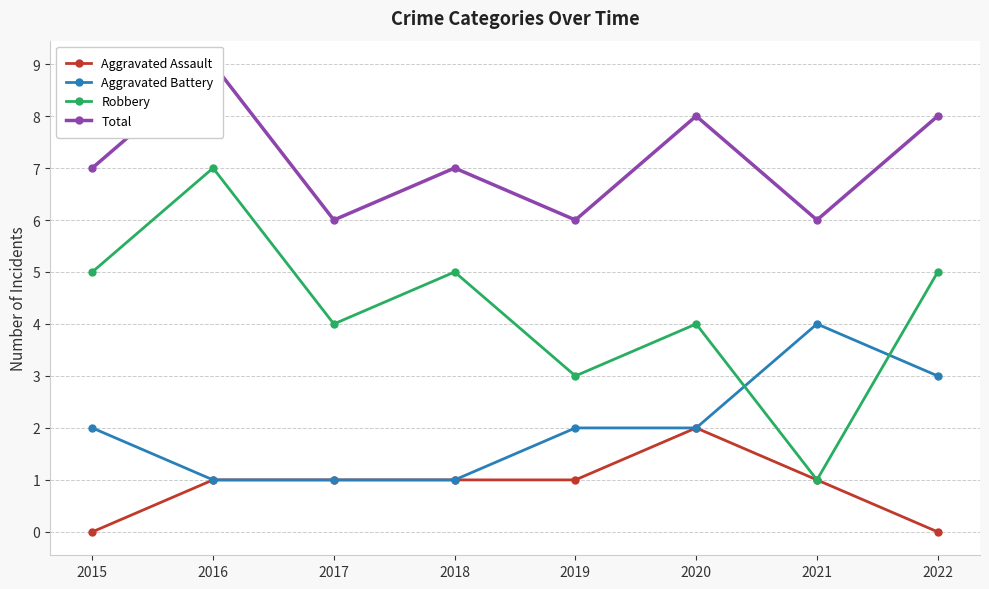

Reading left to right, transcribe all the data shown in this chart.

Aggravated Assault: 0	1	1	1	1	2	1	0
Aggravated Battery: 2	1	1	1	2	2	4	3
Robbery: 5	7	4	5	3	4	1	5
Total: 7	9	6	7	6	8	6	8